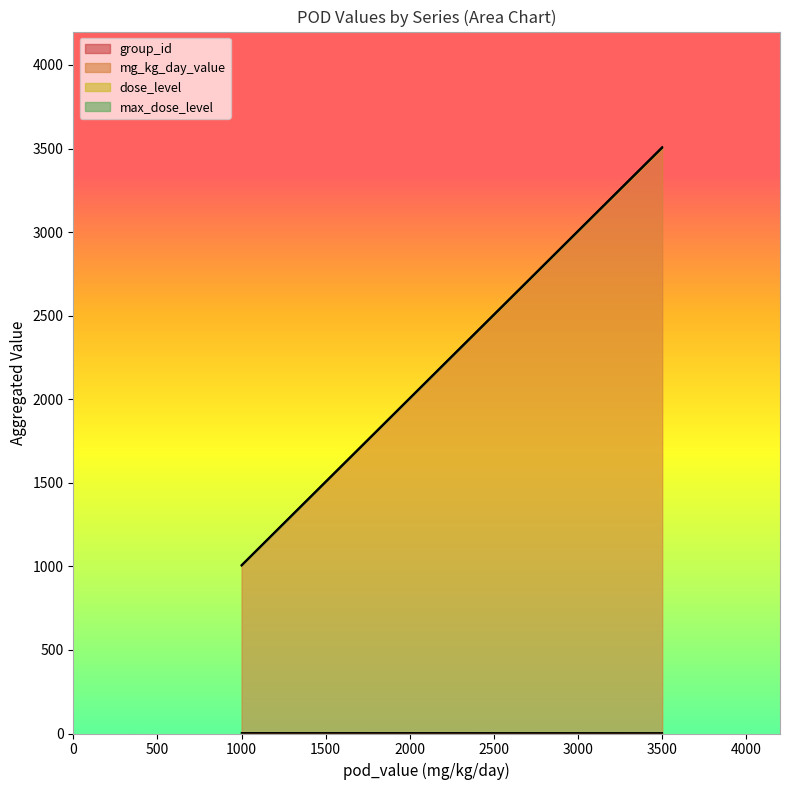

Does the chart display data point markers on the line(s)?

No